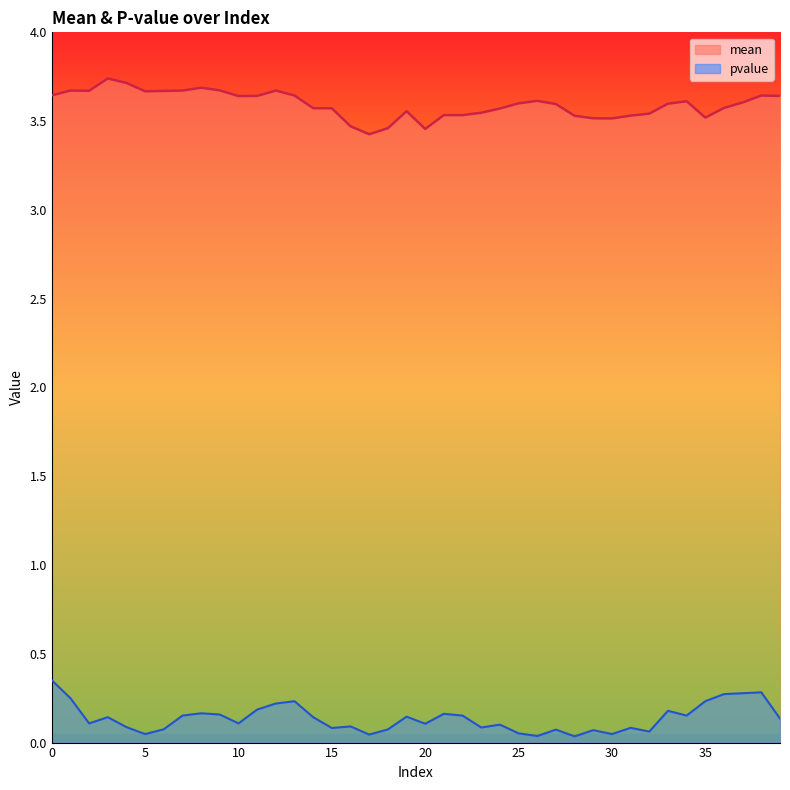

What is the lowest value of the mean series?

3.4